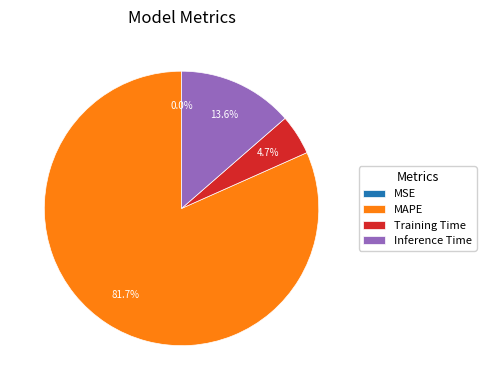

Approximately how many times larger is the value at Training Time compared to Inference Time?

0.3